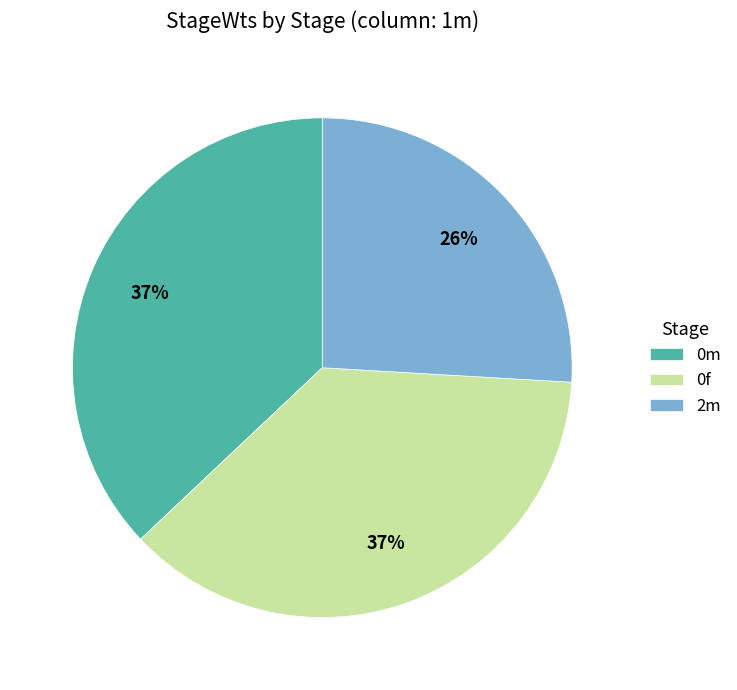

Does 0m account for over 50% of the chart?

No